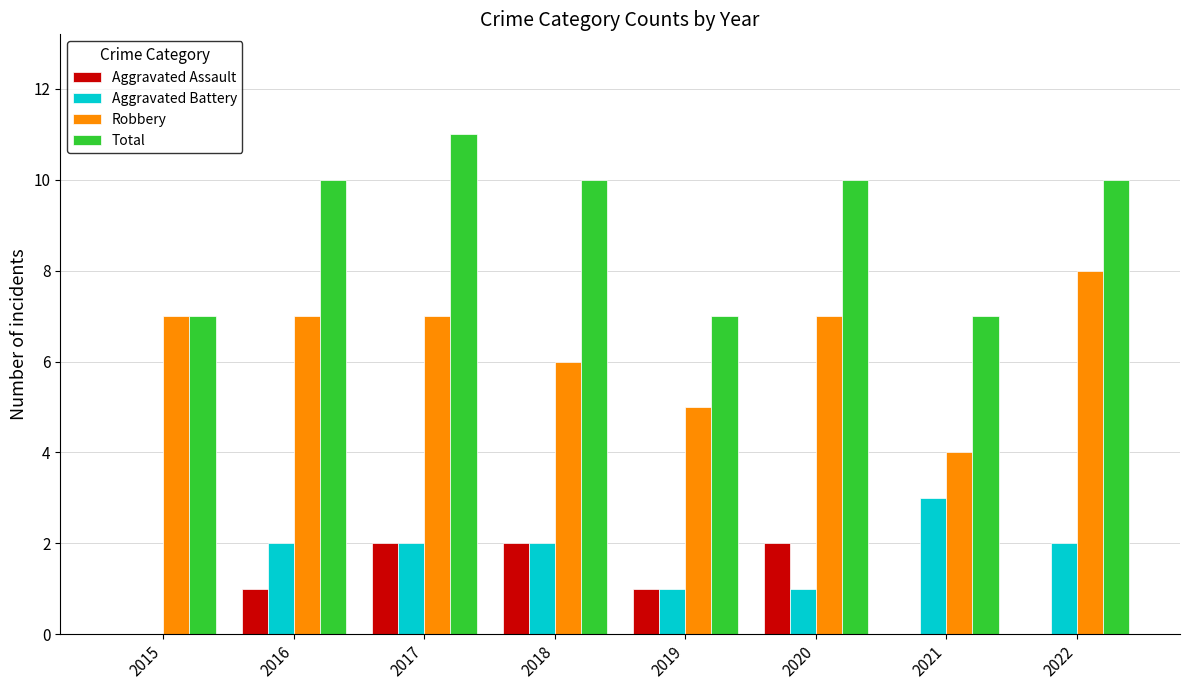

What is the total value across all series at 2017?

22